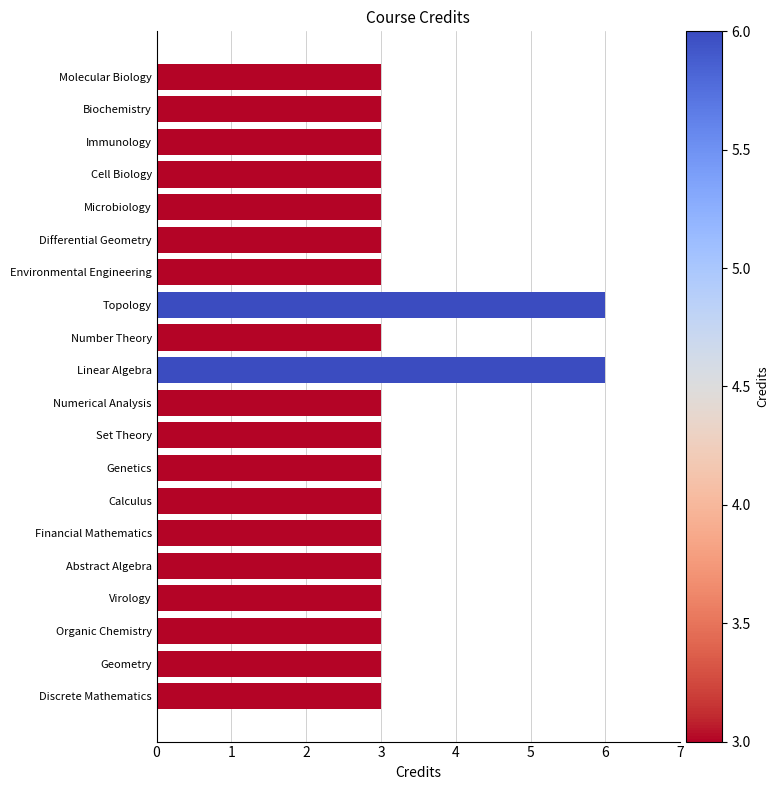

What is the maximum value shown in the chart?

6